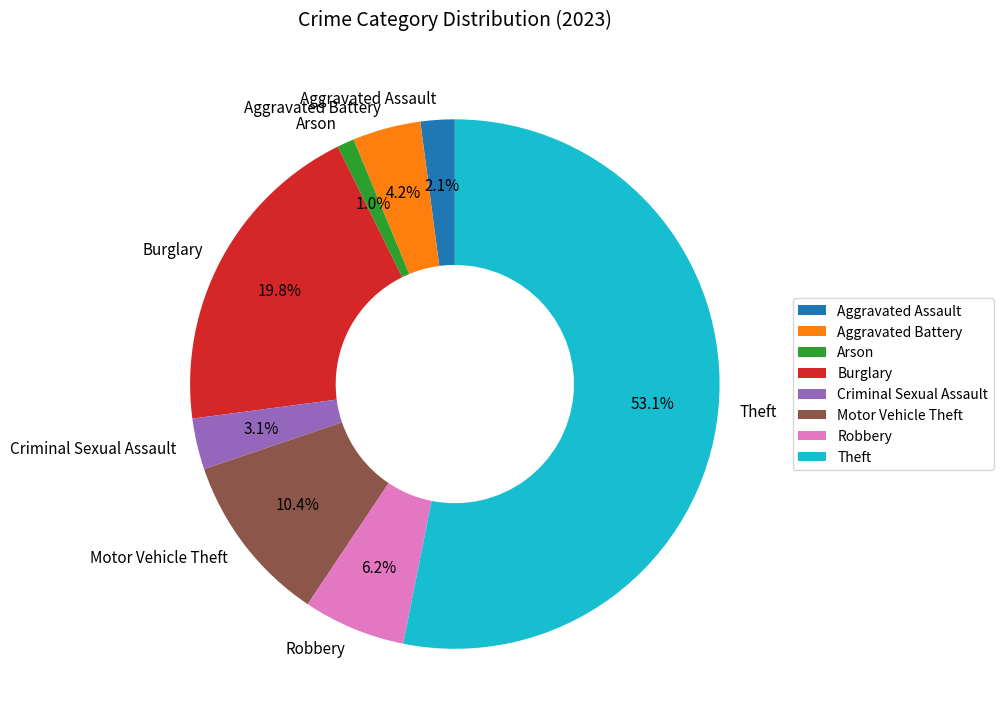

The Criminal Sexual Assault slice represents 17% of the pie. True or false?

False